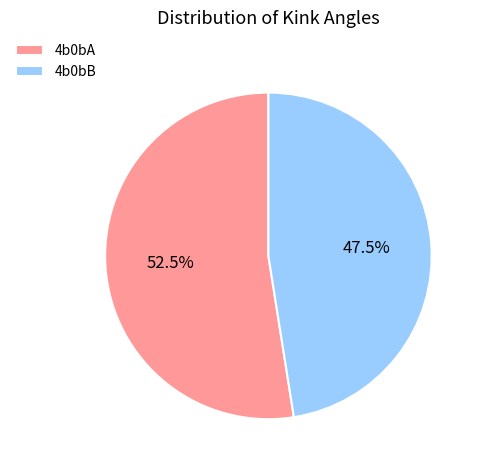

Combined, do 4b0bB and 4b0bA account for over 50%?

Yes